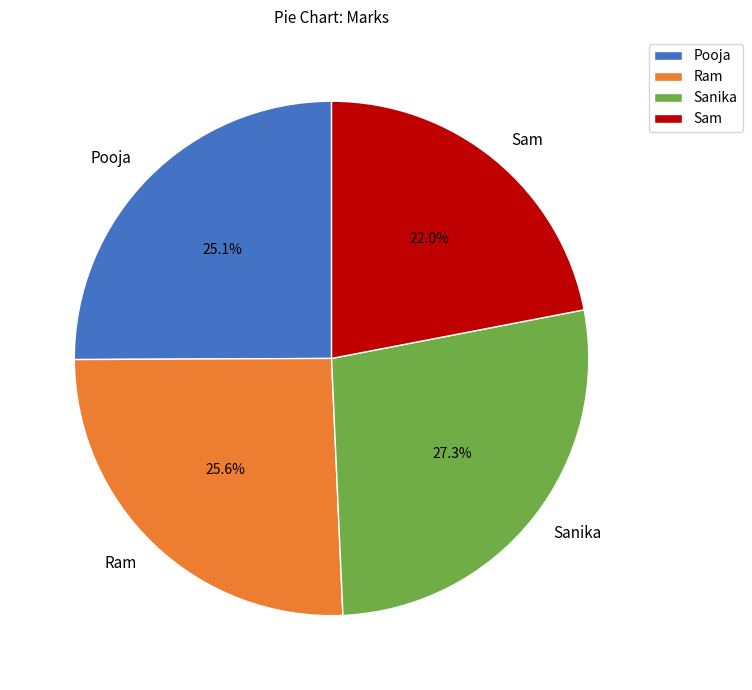

True or false: Sanika accounts for 27% of the total.

True